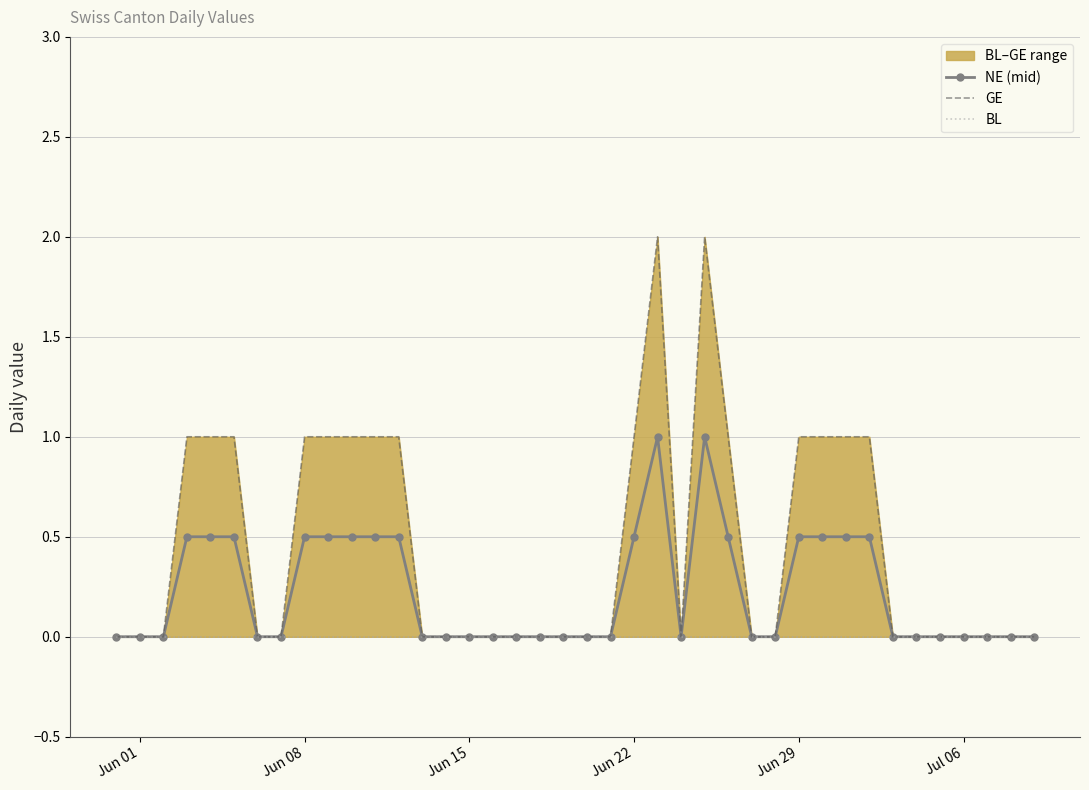

What is the average value of the GE series?

0.5